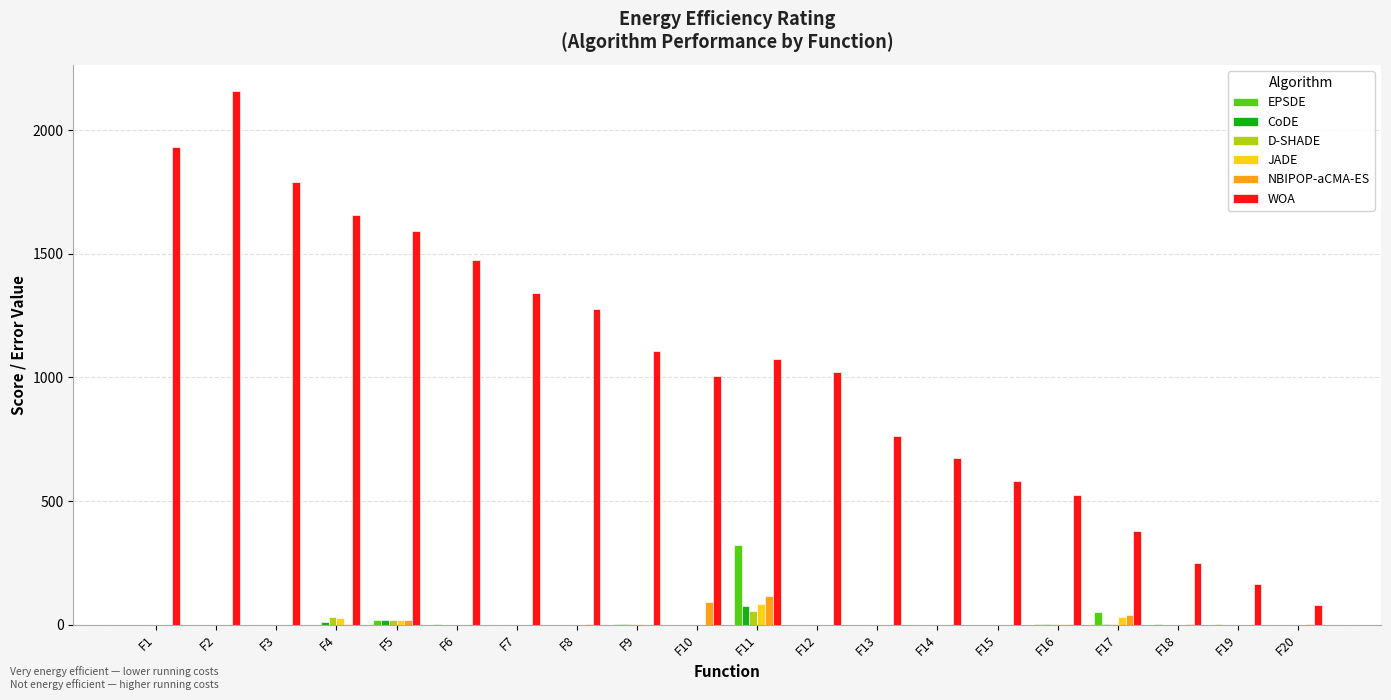

What is the difference between the D-SHADE values at F12 and F5?

17.7